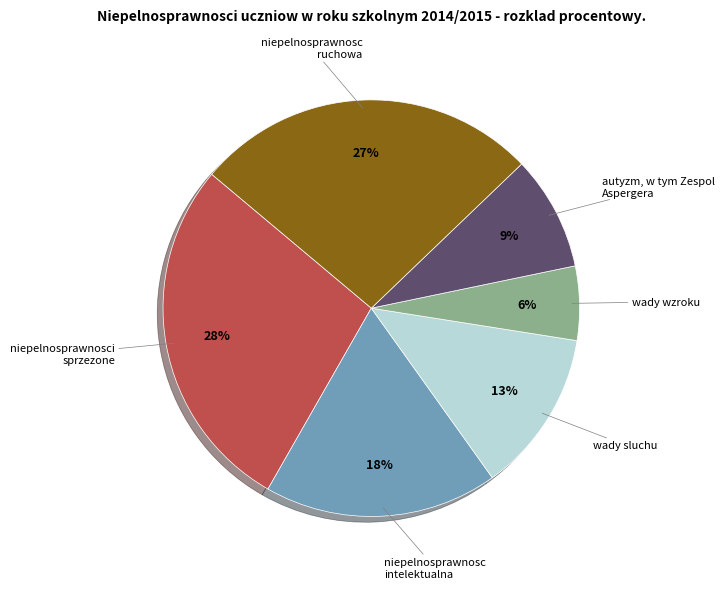

Is there any slice that represents more than half of the pie?

No